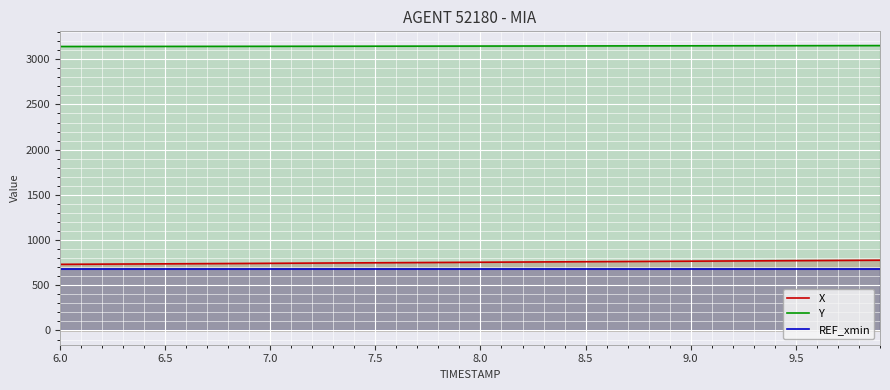

Count the number of categories in the chart.

40